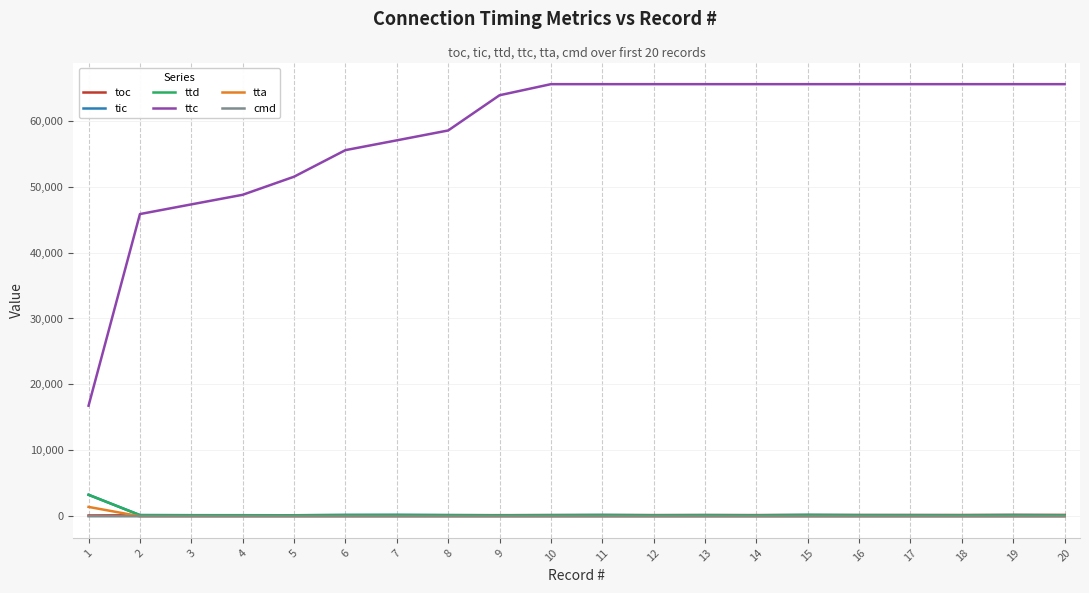

Which series has the widest spread of values?

ttc